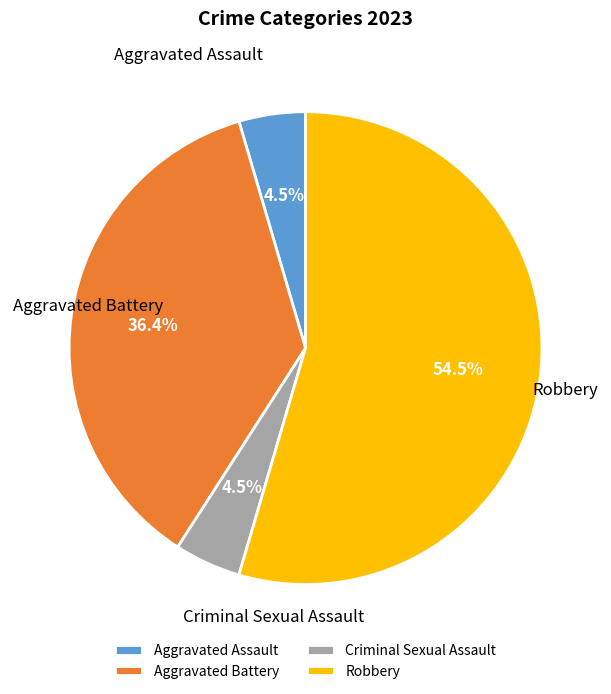

Combined, do Robbery and Aggravated Assault account for over 50%?

Yes